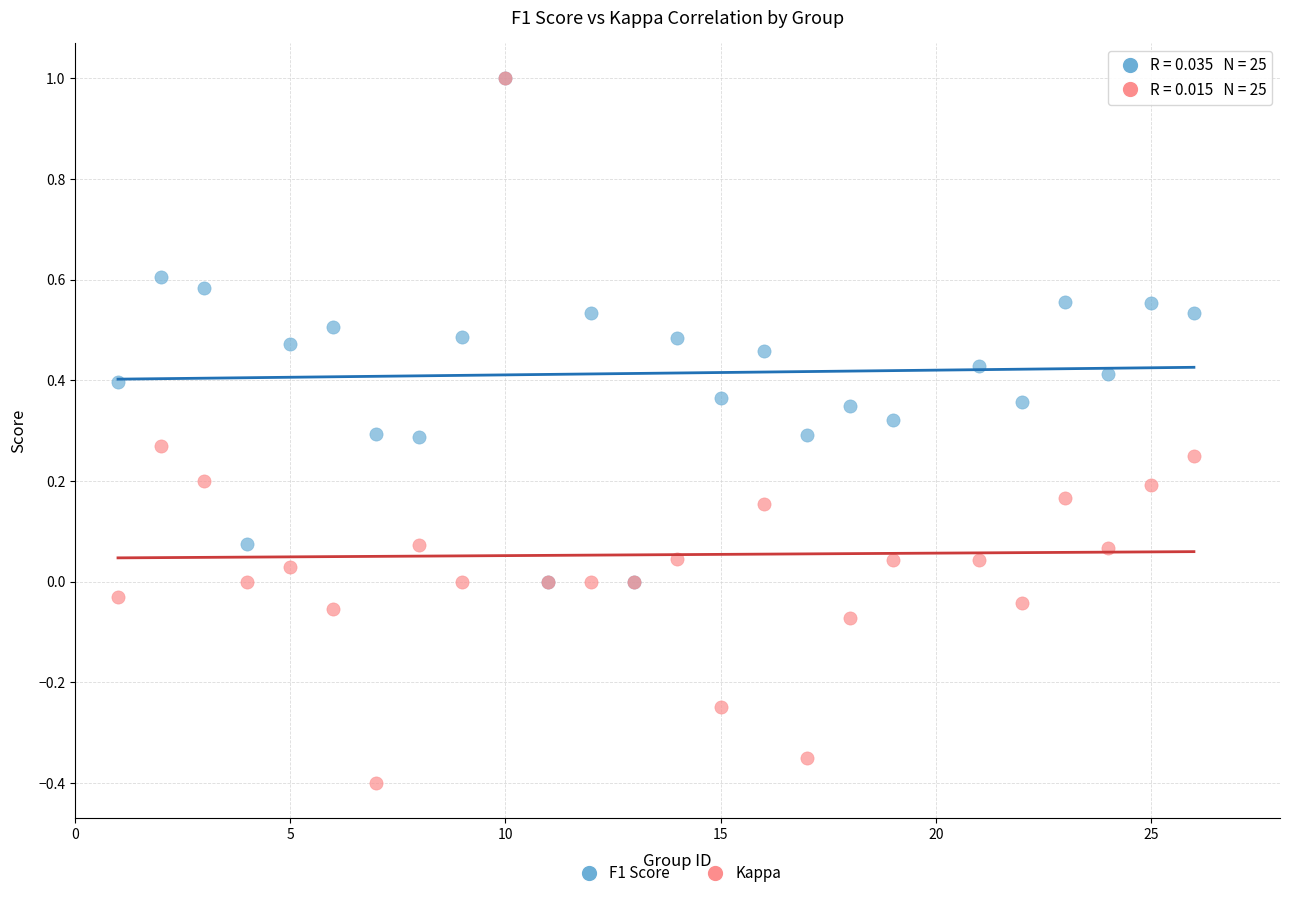

What are all the series names shown in the legend?

F1 Score, Kappa